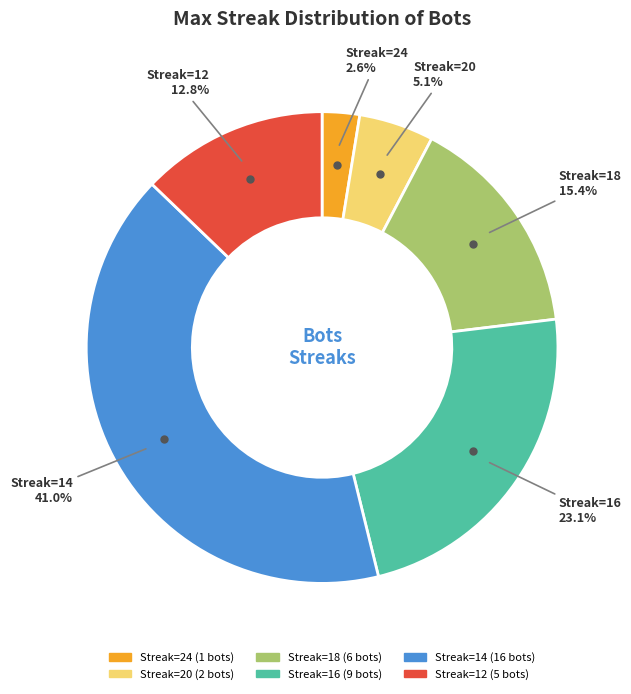

Is there a majority slice in this chart?

No